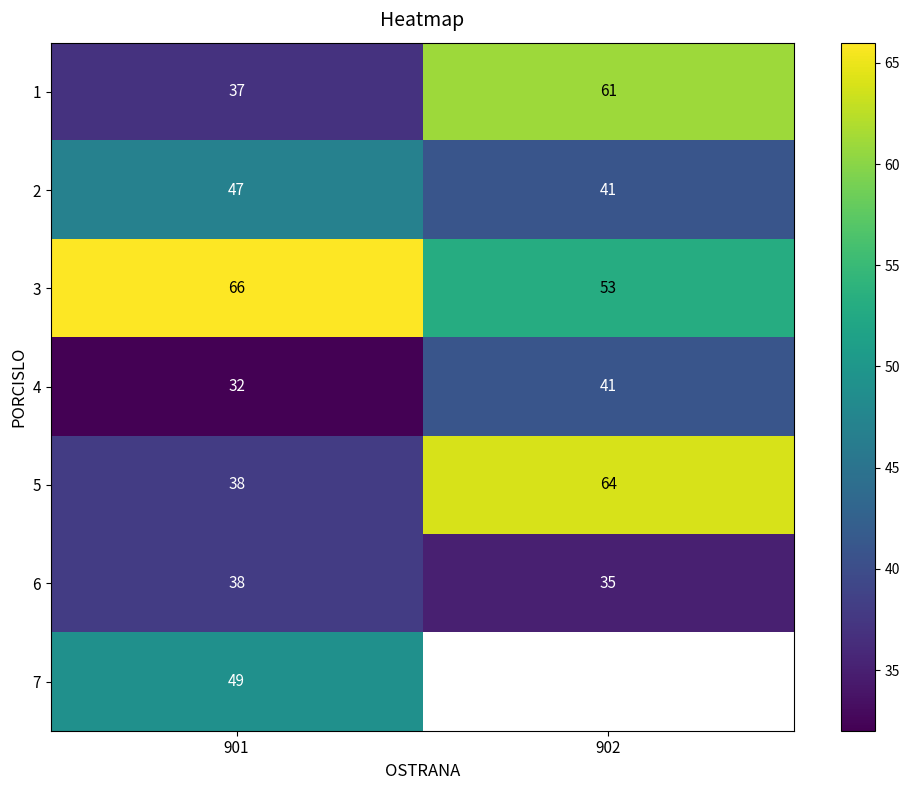

What is the sum of the 3 values at 902 and 901?

119